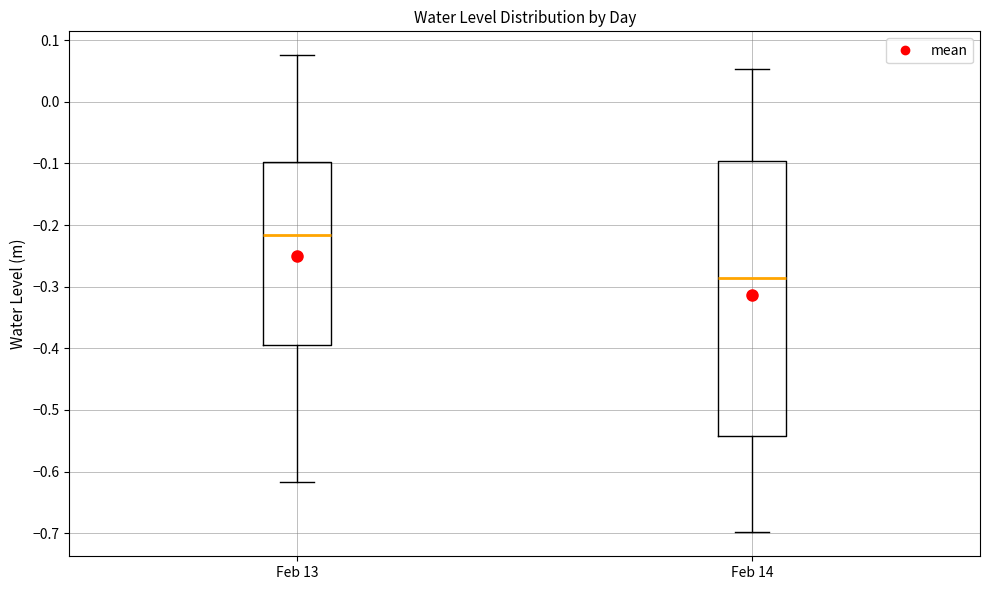

Comparing the boxes themselves (not the whiskers), which one is the tallest?

Feb 14